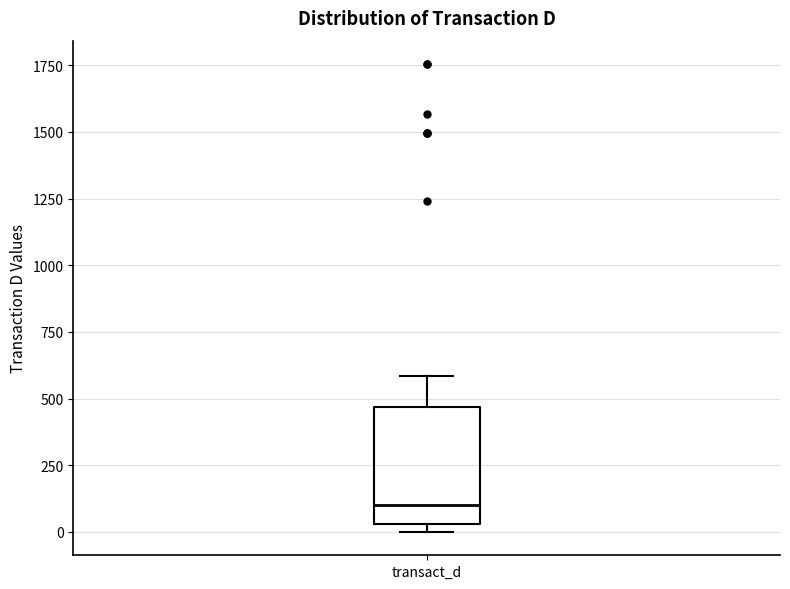

Read this box plot against the y-axis: the position of the median line, the range covered by the box, and the ends of both whiskers. The values are not printed on the chart, so give them approximately, as read against the axis.

median 100, box 50 to 450, whiskers 0 to 600